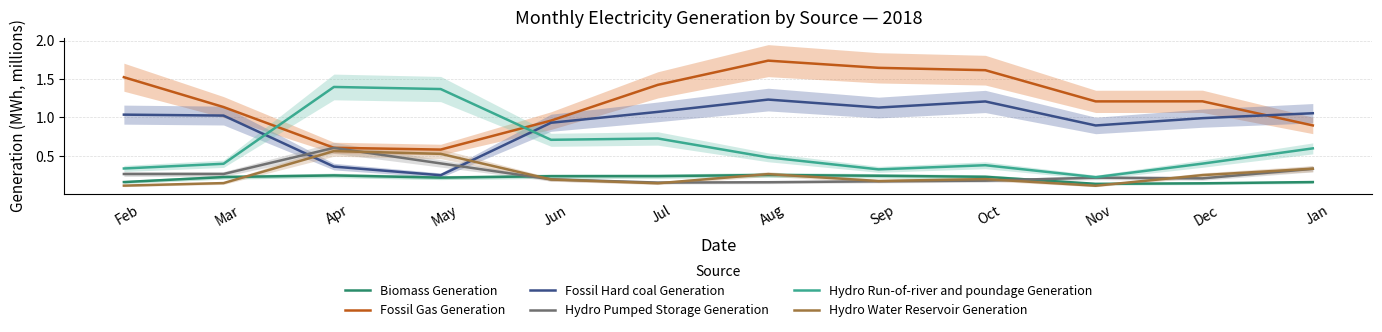

How many intersections are there between Fossil Gas Generation and Hydro Run-of-river and poundage Generation?

2